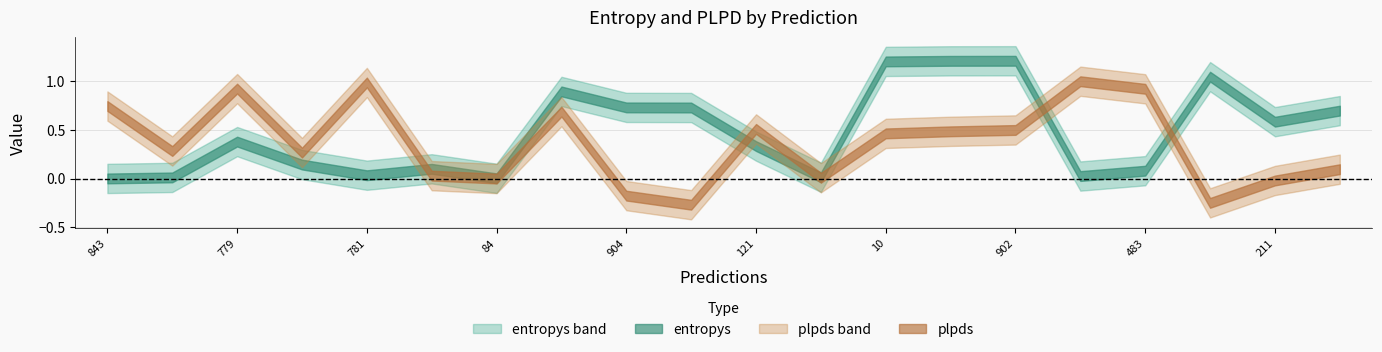

List the labels in order of plpds value, largest first.

441, 781, 779, 483, 843, 526, 121, 902, 77, 10, 81, 123, 725, 467, 300, 84, 211, 904, 281, 196